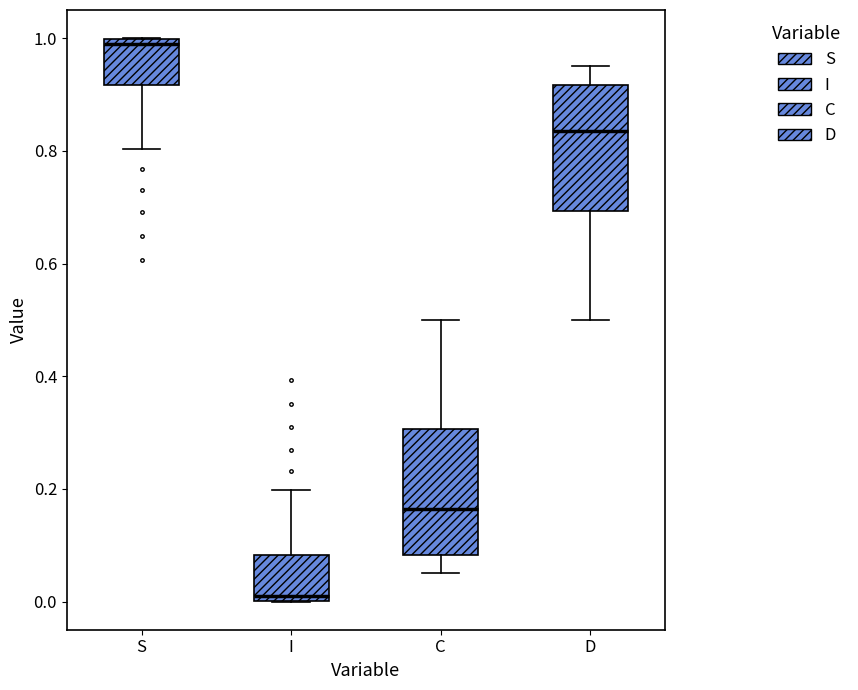

Reading left to right, read every box against the y-axis: the position of its median line, the range the box covers, and the ends of its whiskers. The values are not printed on the chart, so give them approximately, as read against the axis.

S: median 0.98, box 0.92 to 1.00, whiskers 0.80 to 1.00
I: median 0.02, box 0.00 to 0.08, whiskers 0.00 to 0.20
C: median 0.16, box 0.08 to 0.30, whiskers 0.06 to 0.50
D: median 0.84, box 0.70 to 0.92, whiskers 0.50 to 0.94